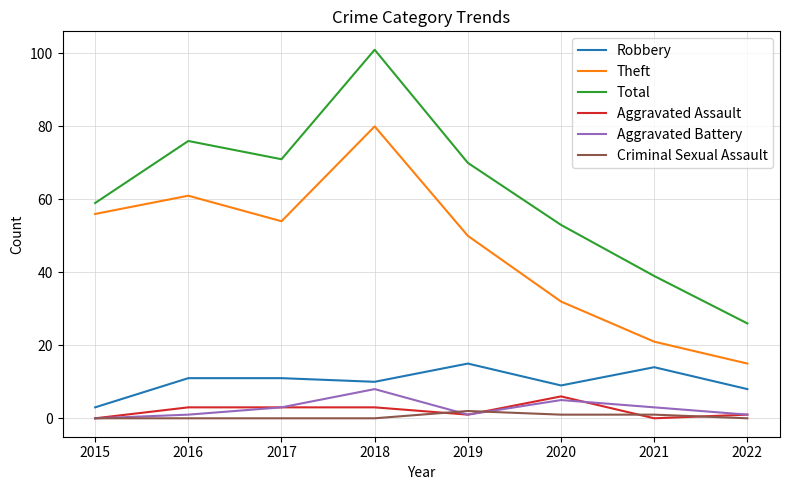

Is this an area chart (filled region under the line)?

No